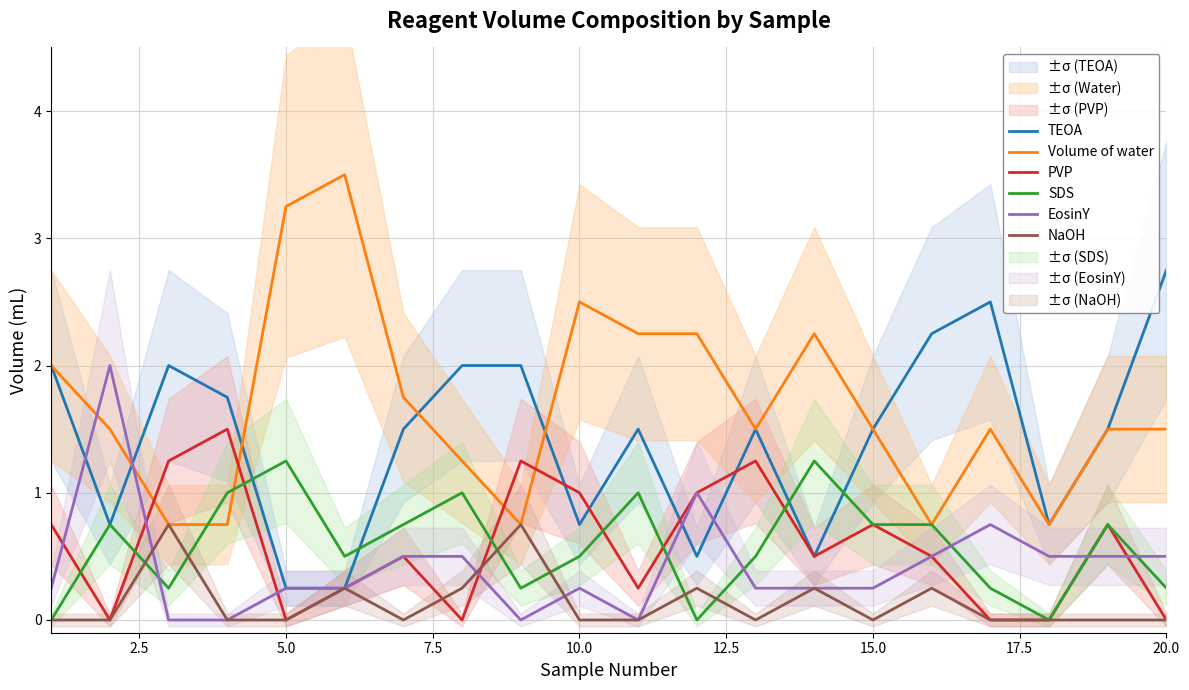

What is the difference between the maximum and minimum values in the Volume of water series?

2.8